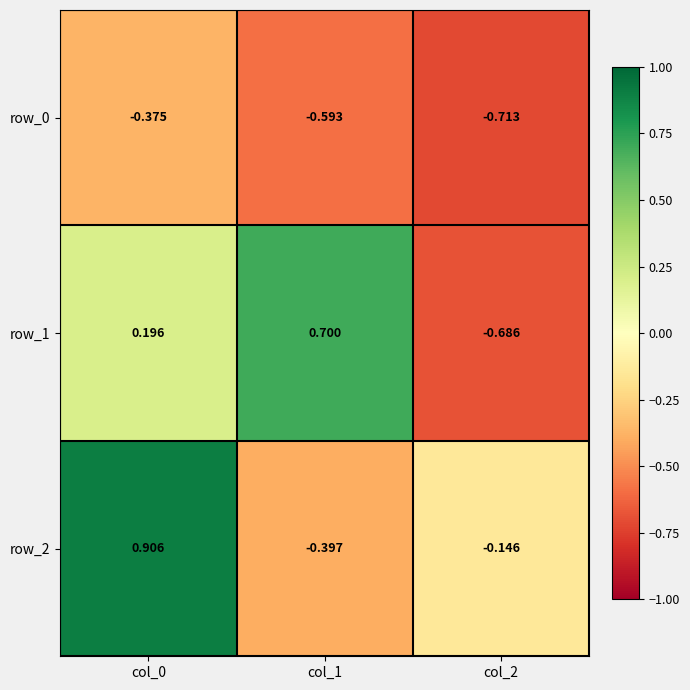

What value does the row_0 series have at col_1?

-0.6